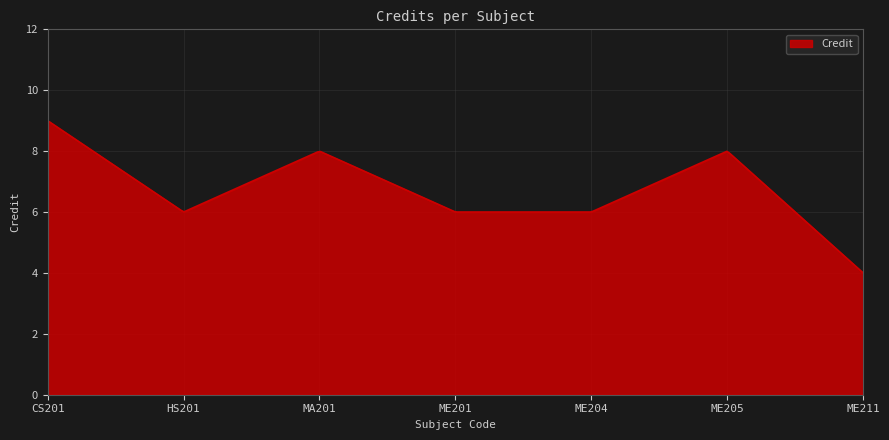

Does the chart have visible grid lines?

Yes